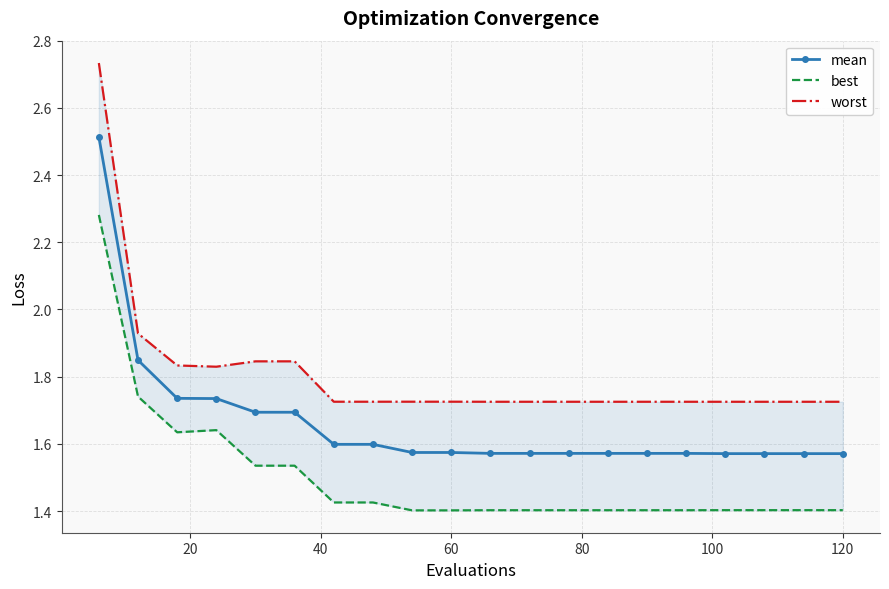

True or false: mean and best intersect in this chart.

False